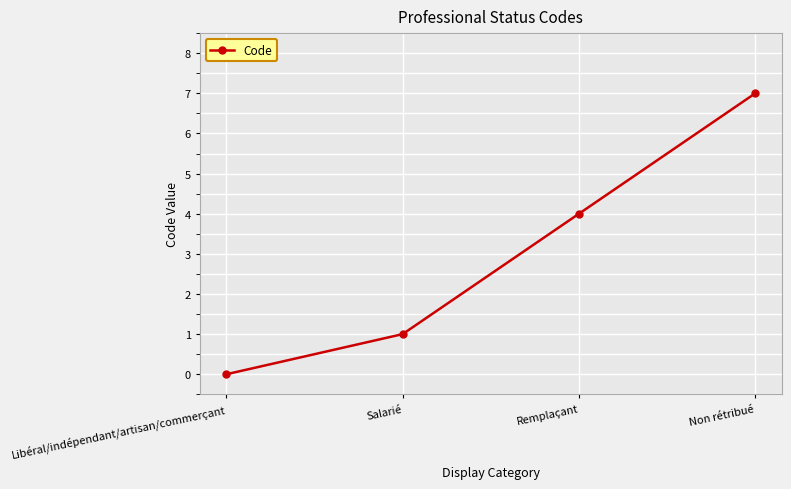

At which label is the value closest to 3?

Remplaçant